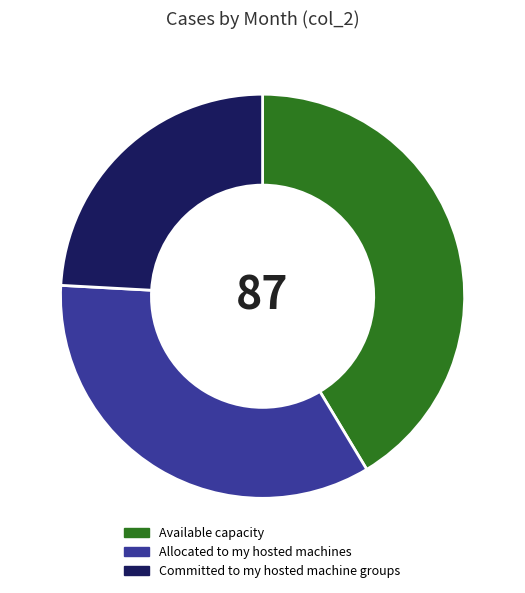

Is it true that Available capacity is 27% of the pie?

False